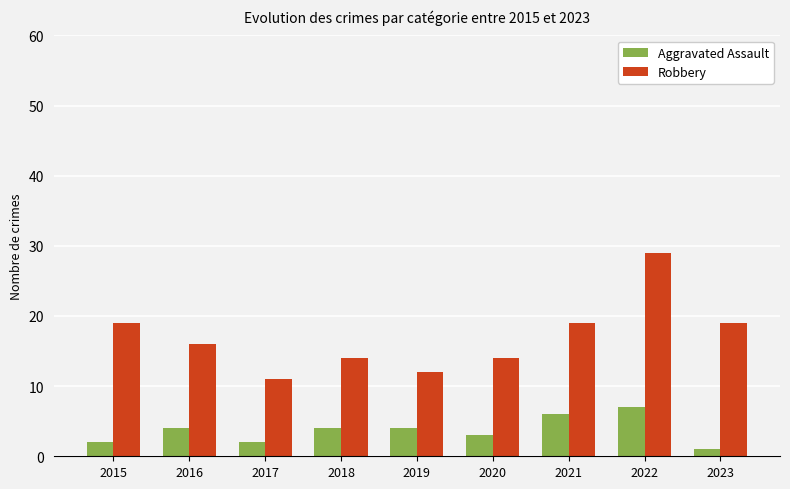

Reading left to right, what are all the values shown in this chart?

Aggravated Assault: 2	4	2	4	4	3	6	7	1
Robbery: 19	16	11	14	12	14	19	29	19